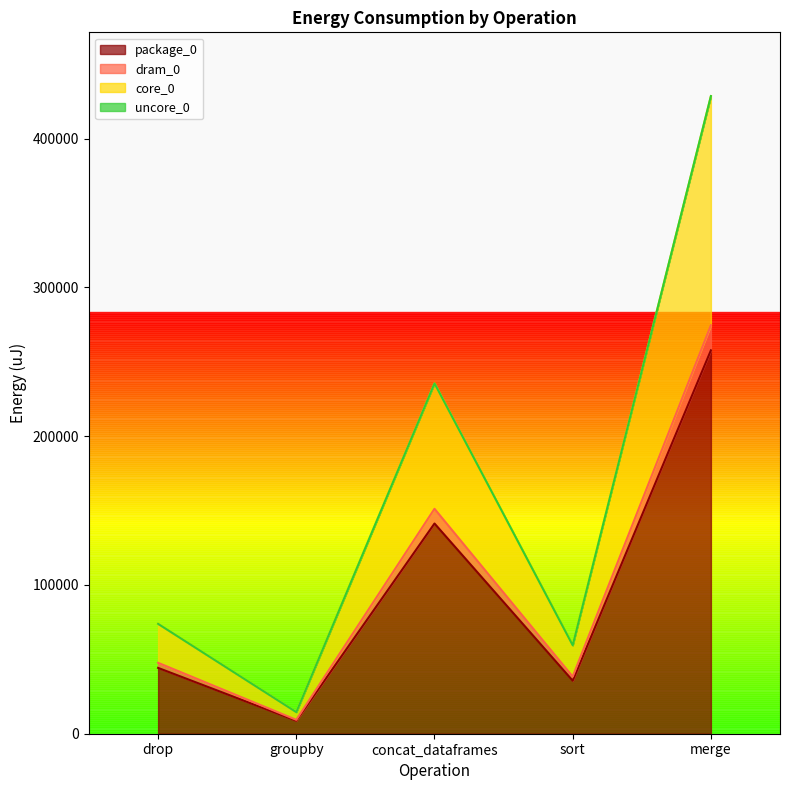

Read the package_0 value at merge, to the nearest 50.

257700